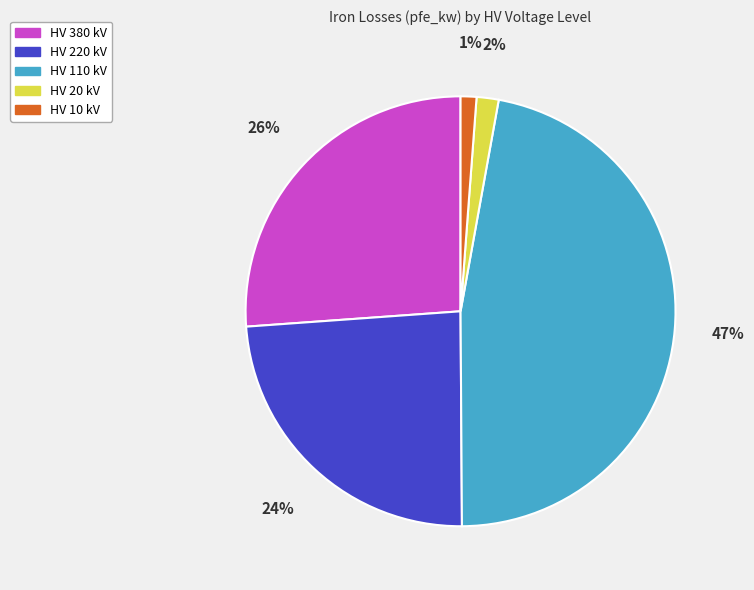

Which category has the biggest portion of the pie?

HV 110 kV